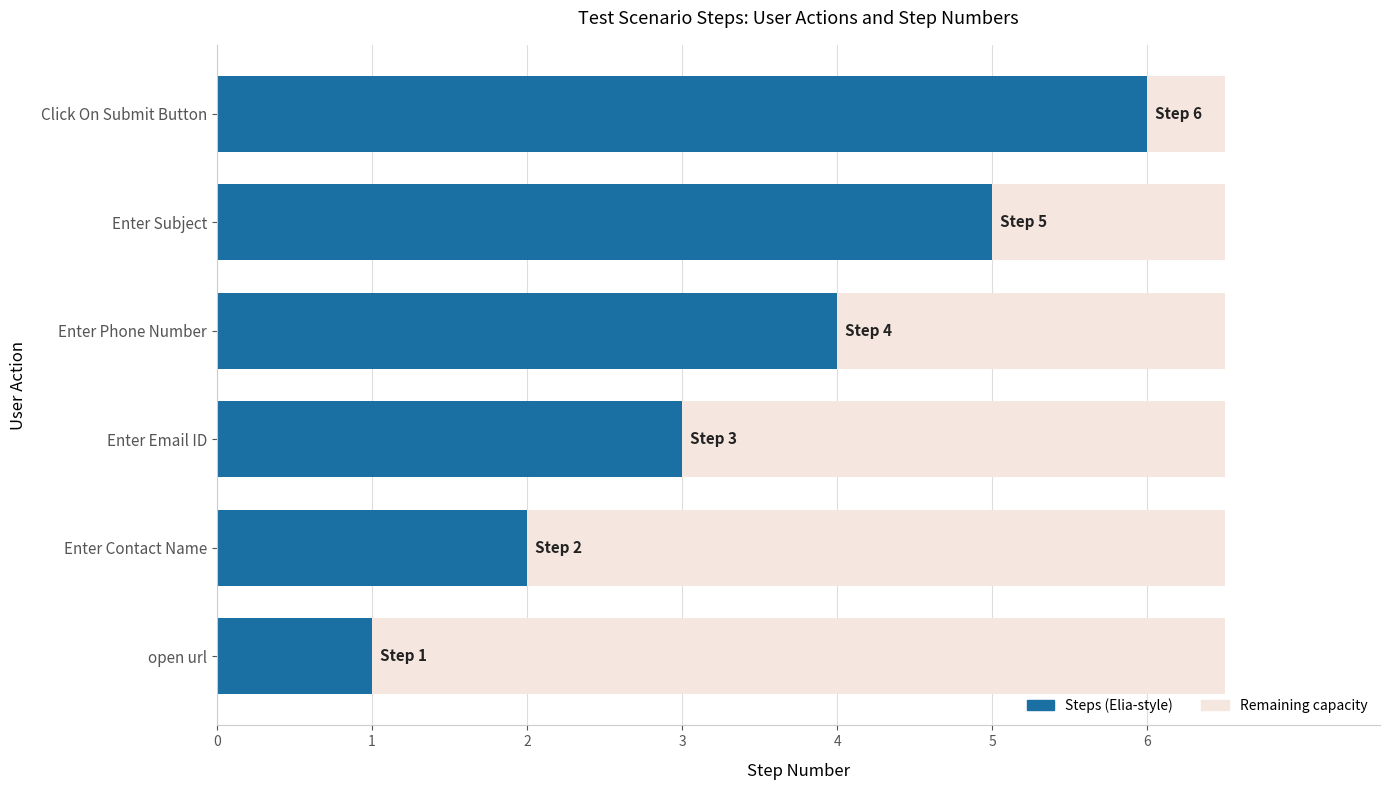

The value at Enter Phone Number is 4. True or false?

True